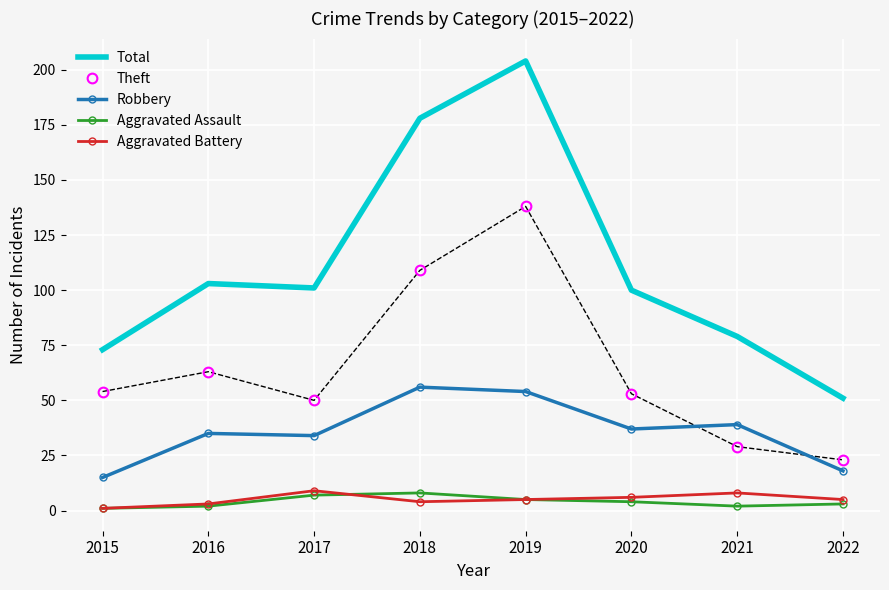

Where do Theft and Robbery first cross each other?

2020 and 2021